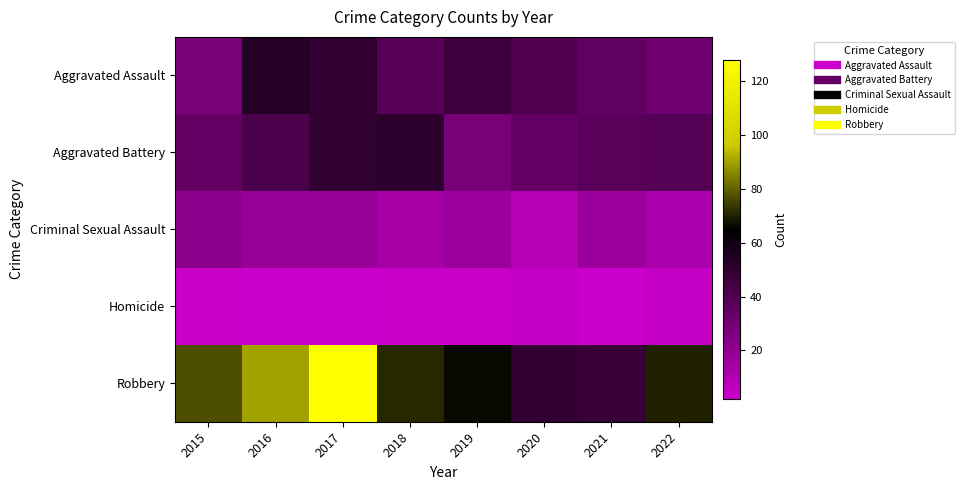

Which category has the highest value across all series?

2017